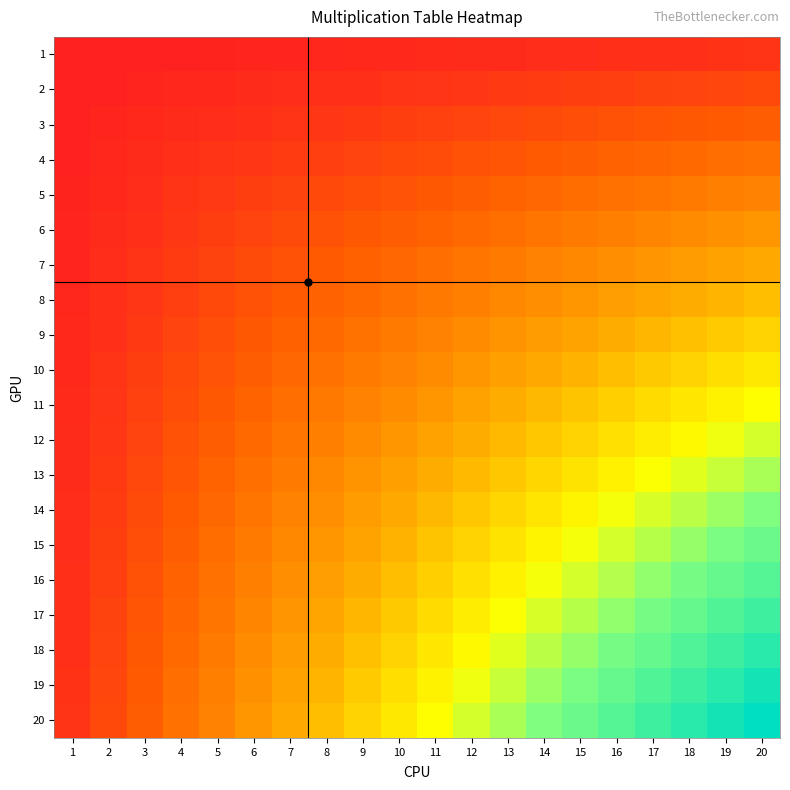

Reading right to left, list all the values displayed in this chart.

1: 20=20	19=19	18=18	17=17	16=16	15=15	14=14	13=13	12=12	11=11	10=10	9=9	8=8	7=7	6=6	5=5	4=4	3=3	2=2	1=1
2: 20=40	19=38	18=36	17=34	16=32	15=30	14=28	13=26	12=24	11=22	10=20	9=18	8=16	7=14	6=12	5=10	4=8	3=6	2=4	1=2
3: 20=60	19=57	18=54	17=51	16=48	15=45	14=42	13=39	12=36	11=33	10=30	9=27	8=24	7=21	6=18	5=15	4=12	3=9	2=6	1=3
4: 20=80	19=76	18=72	17=68	16=64	15=60	14=56	13=52	12=48	11=44	10=40	9=36	8=32	7=28	6=24	5=20	4=16	3=12	2=8	1=4
5: 20=100	19=95	18=90	17=85	16=80	15=75	14=70	13=65	12=60	11=55	10=50	9=45	8=40	7=35	6=30	5=25	4=20	3=15	2=10	1=5
6: 20=120	19=114	18=108	17=102	16=96	15=90	14=84	13=78	12=72	11=66	10=60	9=54	8=48	7=42	6=36	5=30	4=24	3=18	2=12	1=6
7: 20=140	19=133	18=126	17=119	16=112	15=105	14=98	13=91	12=84	11=77	10=70	9=63	8=56	7=49	6=42	5=35	4=28	3=21	2=14	1=7
8: 20=160	19=152	18=144	17=136	16=128	15=120	14=112	13=104	12=96	11=88	10=80	9=72	8=64	7=56	6=48	5=40	4=32	3=24	2=16	1=8
9: 20=180	19=171	18=162	17=153	16=144	15=135	14=126	13=117	12=108	11=99	10=90	9=81	8=72	7=63	6=54	5=45	4=36	3=27	2=18	1=9
10: 20=200	19=190	18=180	17=170	16=160	15=150	14=140	13=130	12=120	11=110	10=100	9=90	8=80	7=70	6=60	5=50	4=40	3=30	2=20	1=10
11: 20=220	19=209	18=198	17=187	16=176	15=165	14=154	13=143	12=132	11=121	10=110	9=99	8=88	7=77	6=66	5=55	4=44	3=33	2=22	1=11
12: 20=240	19=228	18=216	17=204	16=192	15=180	14=168	13=156	12=144	11=132	10=120	9=108	8=96	7=84	6=72	5=60	4=48	3=36	2=24	1=12
13: 20=260	19=247	18=234	17=221	16=208	15=195	14=182	13=169	12=156	11=143	10=130	9=117	8=104	7=91	6=78	5=65	4=52	3=39	2=26	1=13
14: 20=280	19=266	18=252	17=238	16=224	15=210	14=196	13=182	12=168	11=154	10=140	9=126	8=112	7=98	6=84	5=70	4=56	3=42	2=28	1=14
15: 20=300	19=285	18=270	17=255	16=240	15=225	14=210	13=195	12=180	11=165	10=150	9=135	8=120	7=105	6=90	5=75	4=60	3=45	2=30	1=15
16: 20=320	19=304	18=288	17=272	16=256	15=240	14=224	13=208	12=192	11=176	10=160	9=144	8=128	7=112	6=96	5=80	4=64	3=48	2=32	1=16
17: 20=340	19=323	18=306	17=289	16=272	15=255	14=238	13=221	12=204	11=187	10=170	9=153	8=136	7=119	6=102	5=85	4=68	3=51	2=34	1=17
18: 20=360	19=342	18=324	17=306	16=288	15=270	14=252	13=234	12=216	11=198	10=180	9=162	8=144	7=126	6=108	5=90	4=72	3=54	2=36	1=18
19: 20=380	19=361	18=342	17=323	16=304	15=285	14=266	13=247	12=228	11=209	10=190	9=171	8=152	7=133	6=114	5=95	4=76	3=57	2=38	1=19
20: 20=400	19=380	18=360	17=340	16=320	15=300	14=280	13=260	12=240	11=220	10=200	9=180	8=160	7=140	6=120	5=100	4=80	3=60	2=40	1=20